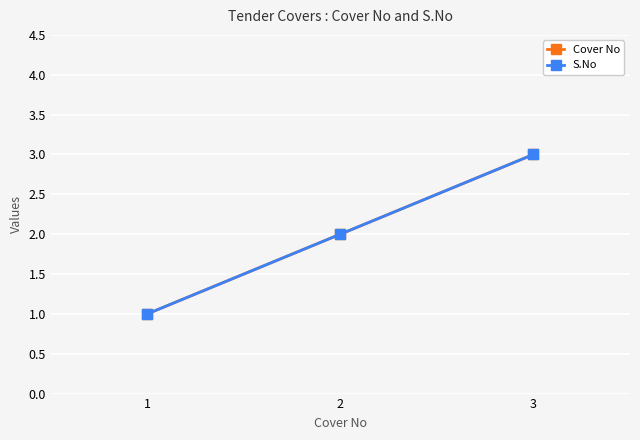

Which series has the largest range (max minus min)?

Cover No